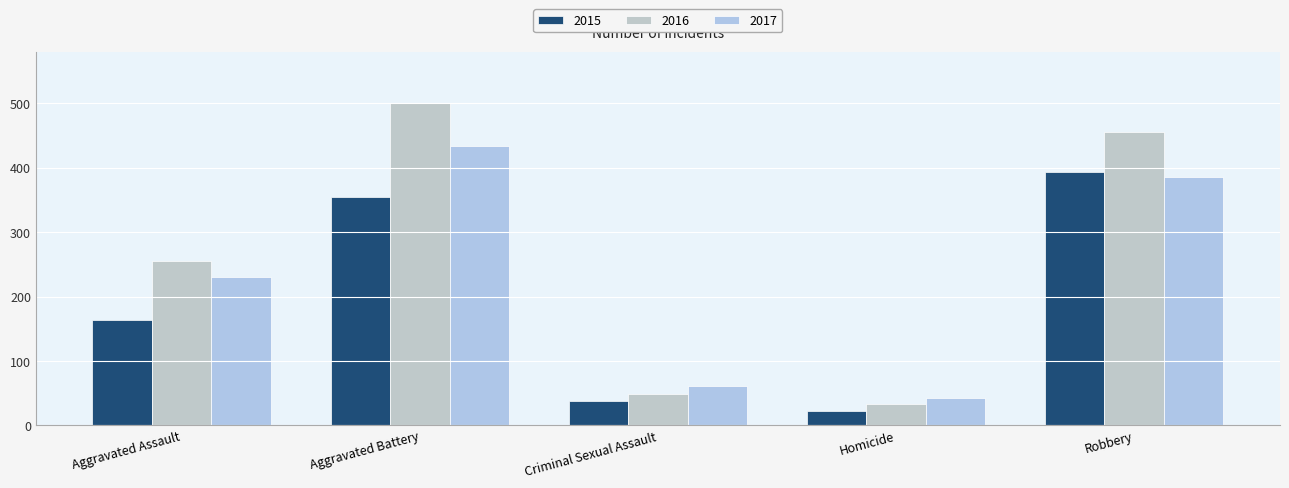

What is the value of the 2016 bar at the 3rd from the left?

49